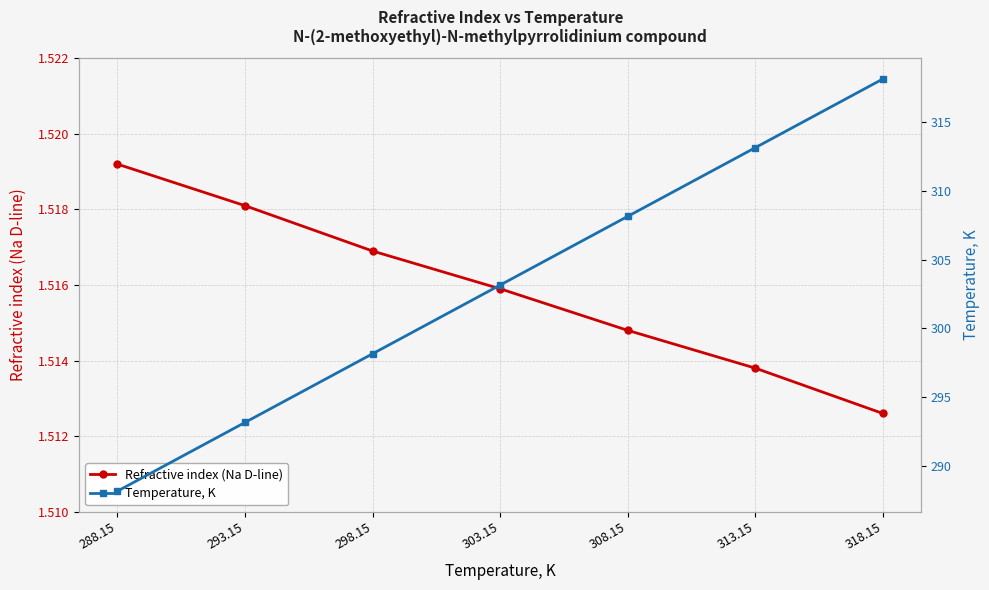

Is this an area chart (filled region under the line)?

No